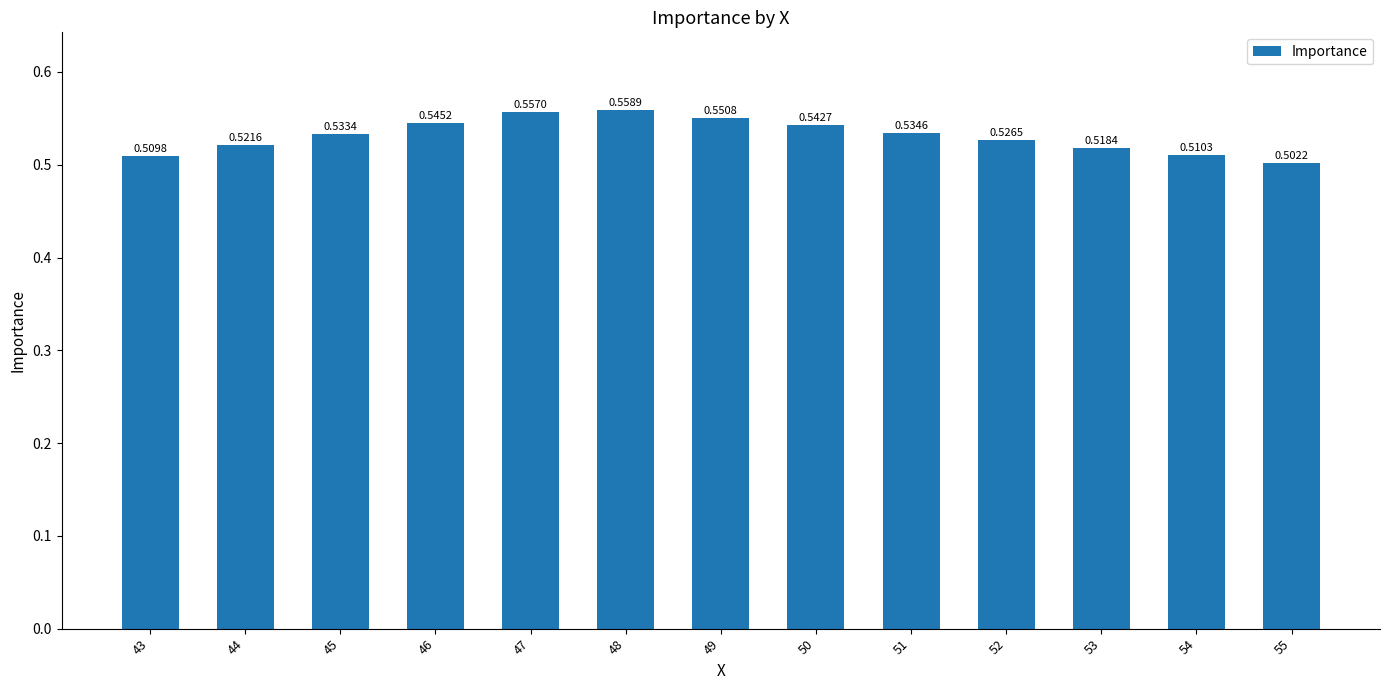

Between 53 and 51, which is larger?

51